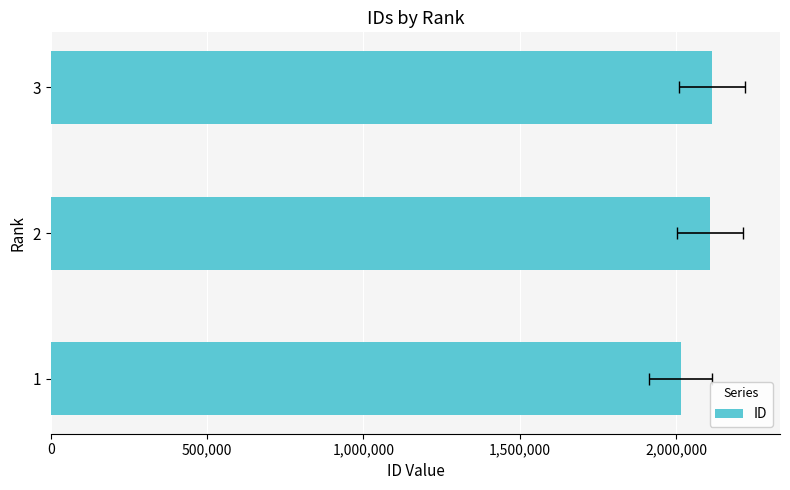

What is the difference between the maximum and minimum values?

101000